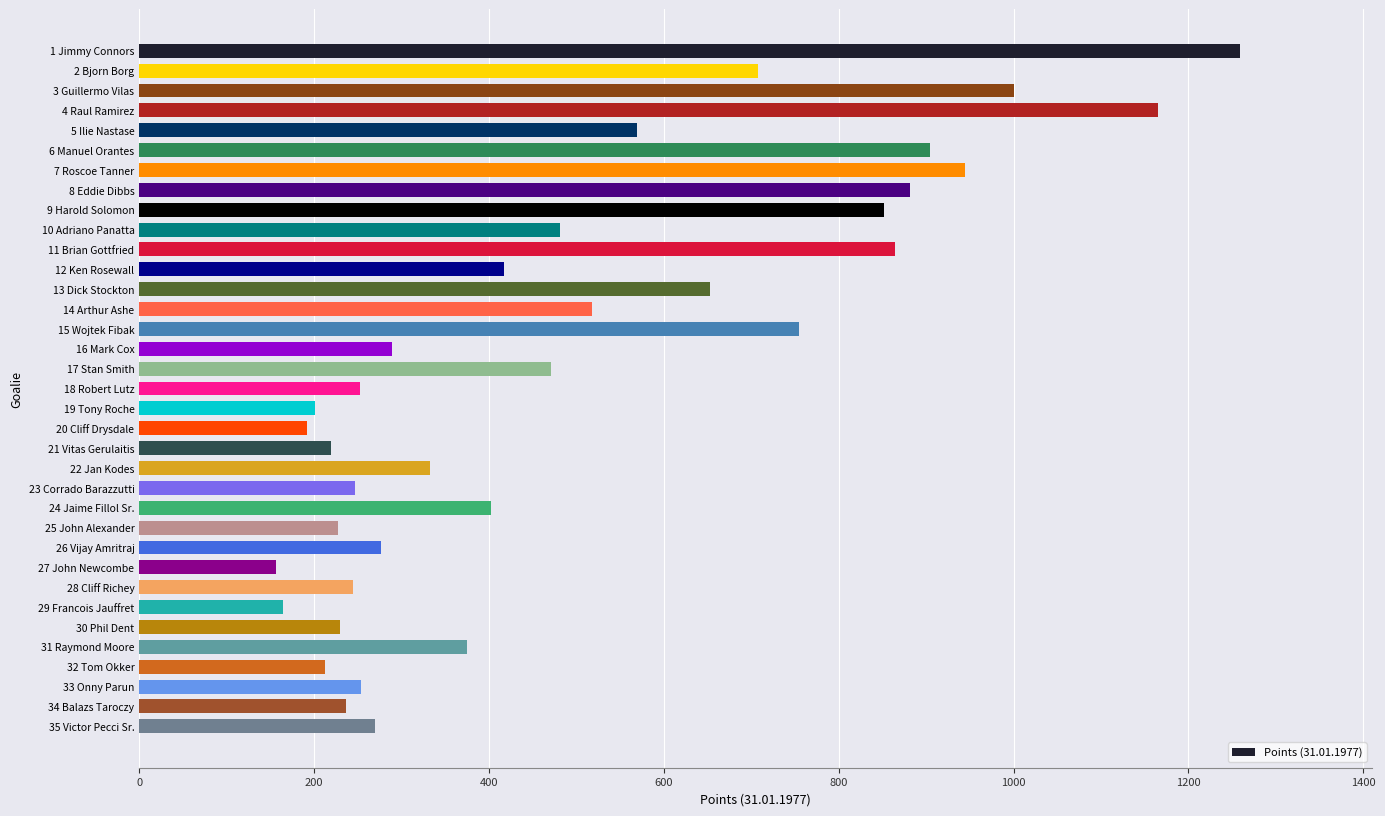

What is the label of the 33rd bar from the bottom?

3 Guillermo Vilas